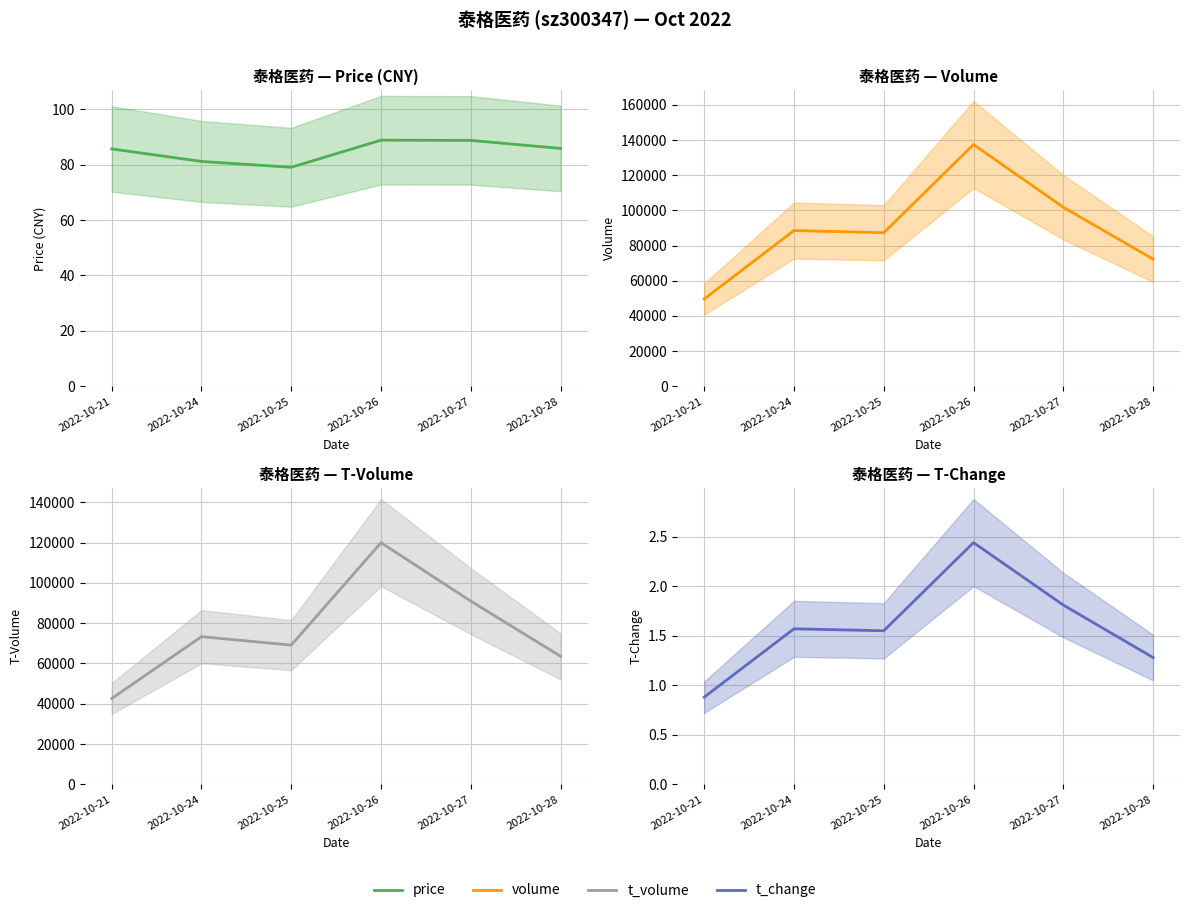

True or false: t_change has a value of 0.9 at 2022-10-21.

True